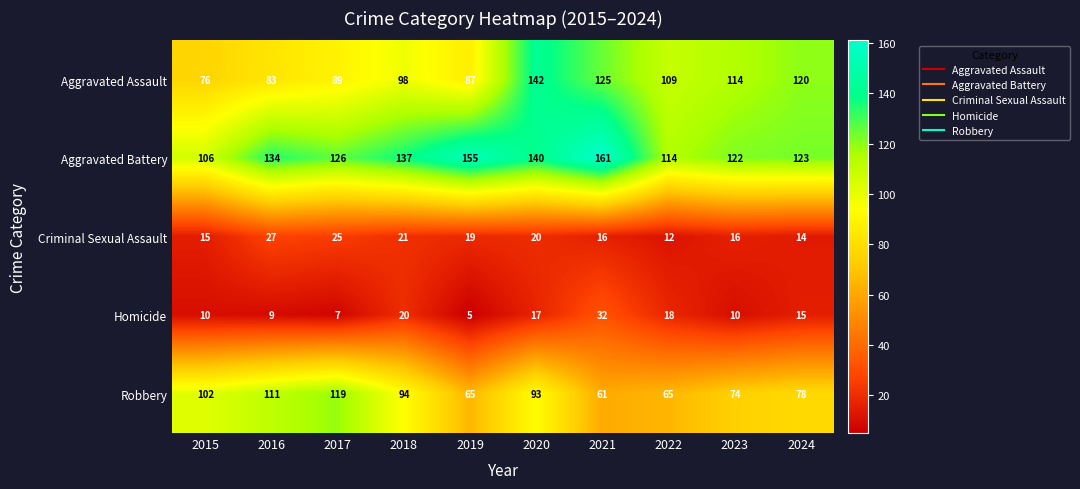

Where does the Criminal Sexual Assault series first go above 19?

2016